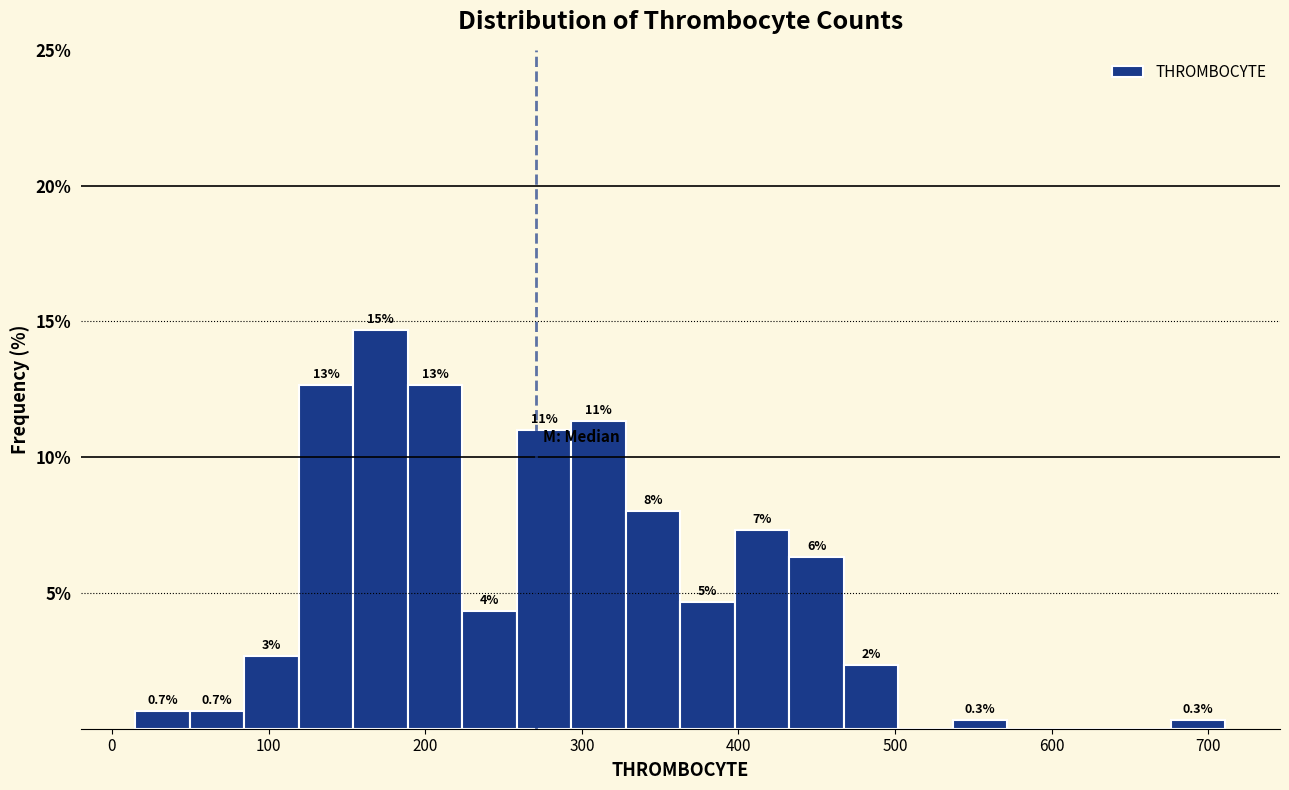

Read against the x-axis, roughly where is the centre of the tallest bar?

170